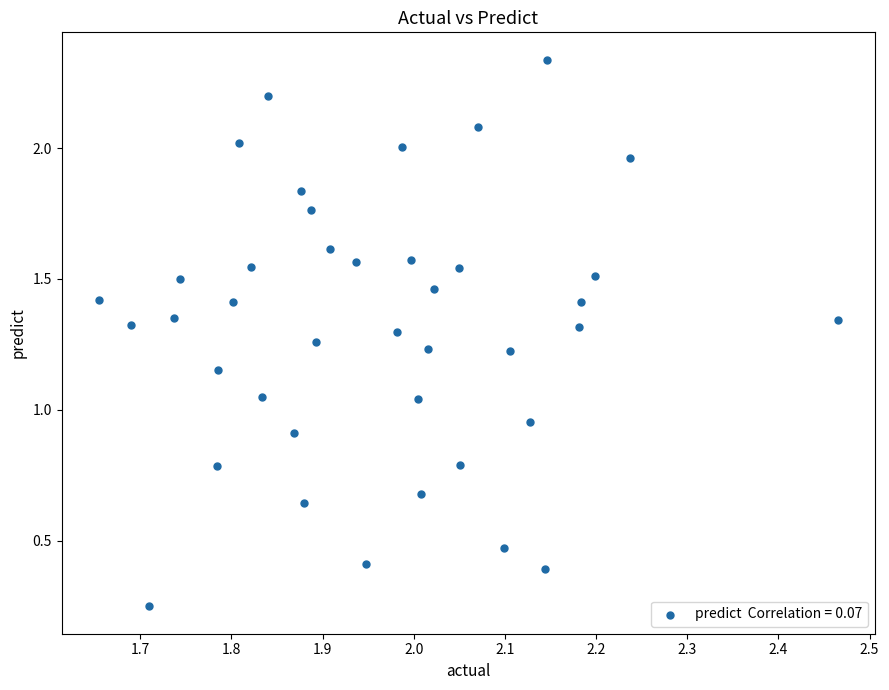

What is the range of X values (max minus min)?

0.8